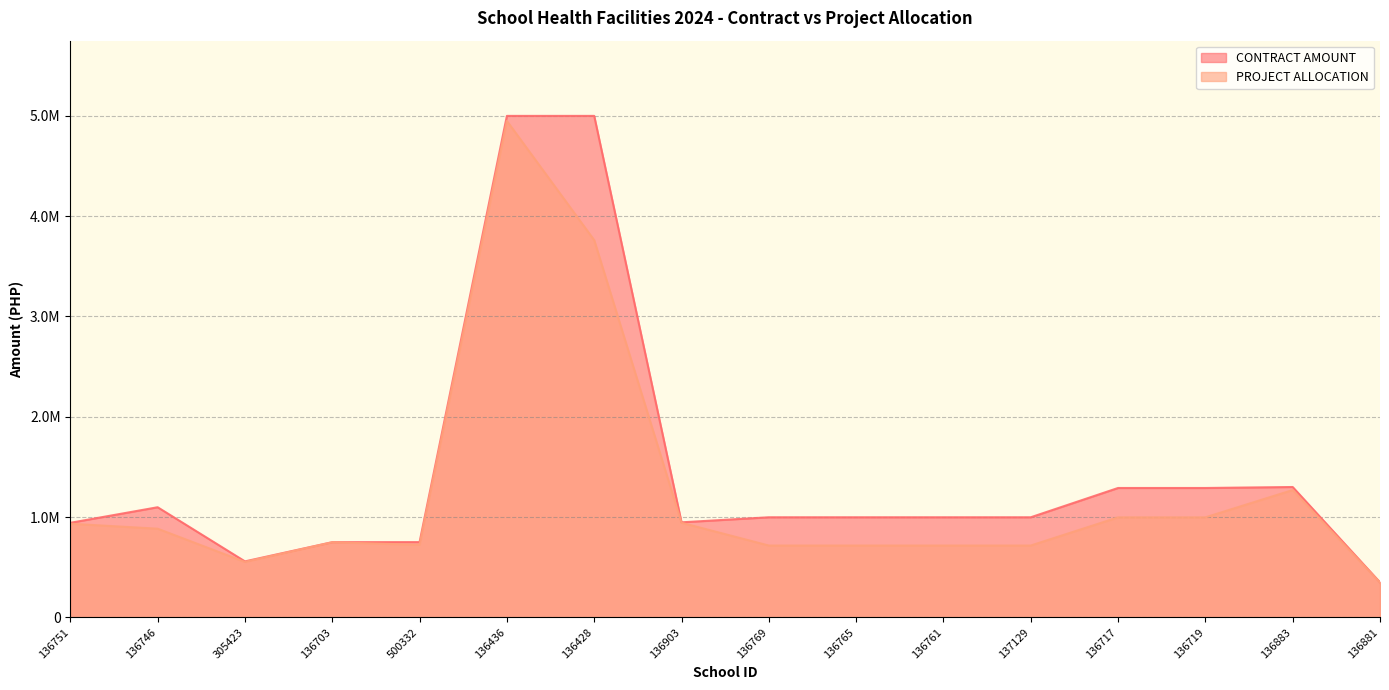

At which category does CONTRACT AMOUNT reach its first local valley?

305423